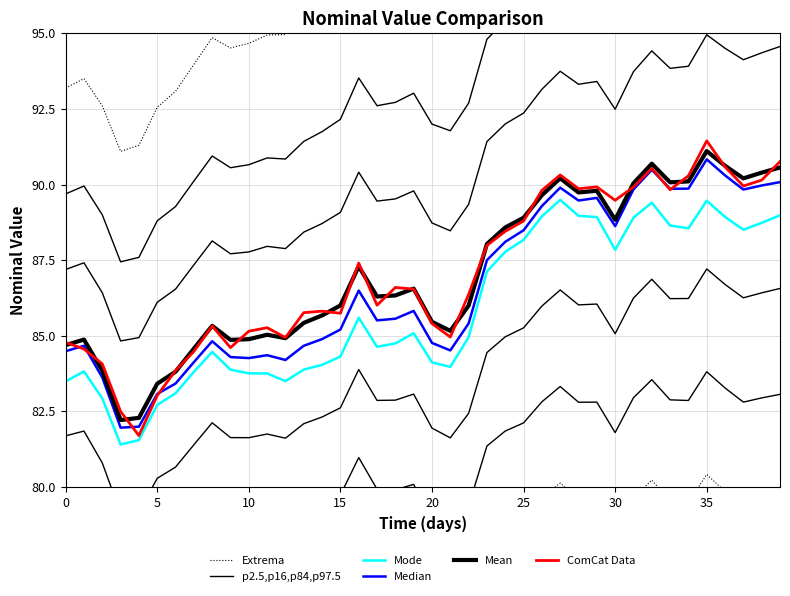

True or false: Mode and Mean intersect in this chart.

False